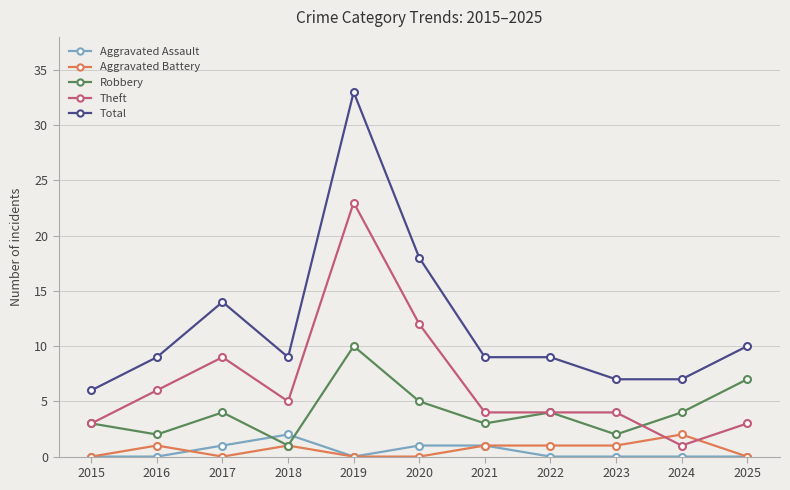

What is the difference between the Aggravated Assault values at 2020 and 2015?

1